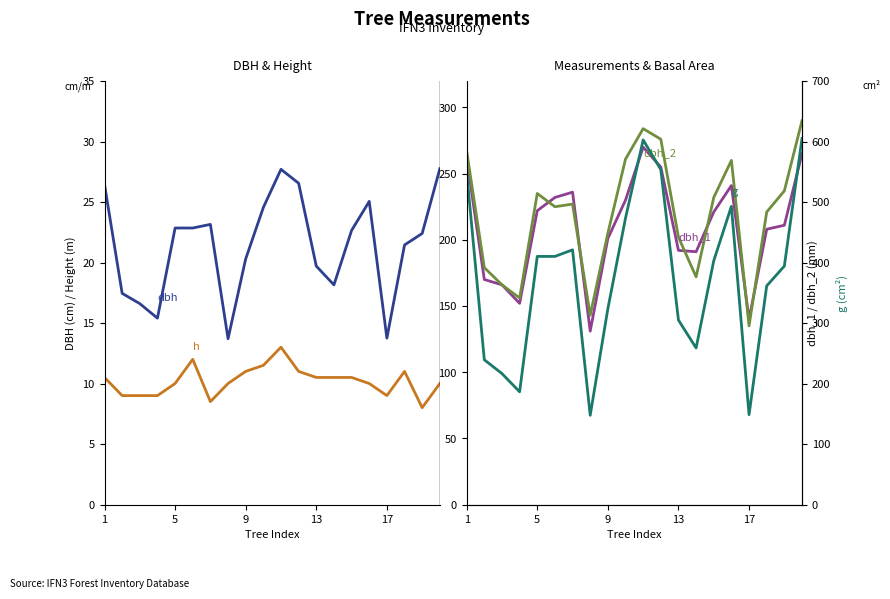

The value of dbh_2 at 19 is 105.1. True or false?

False